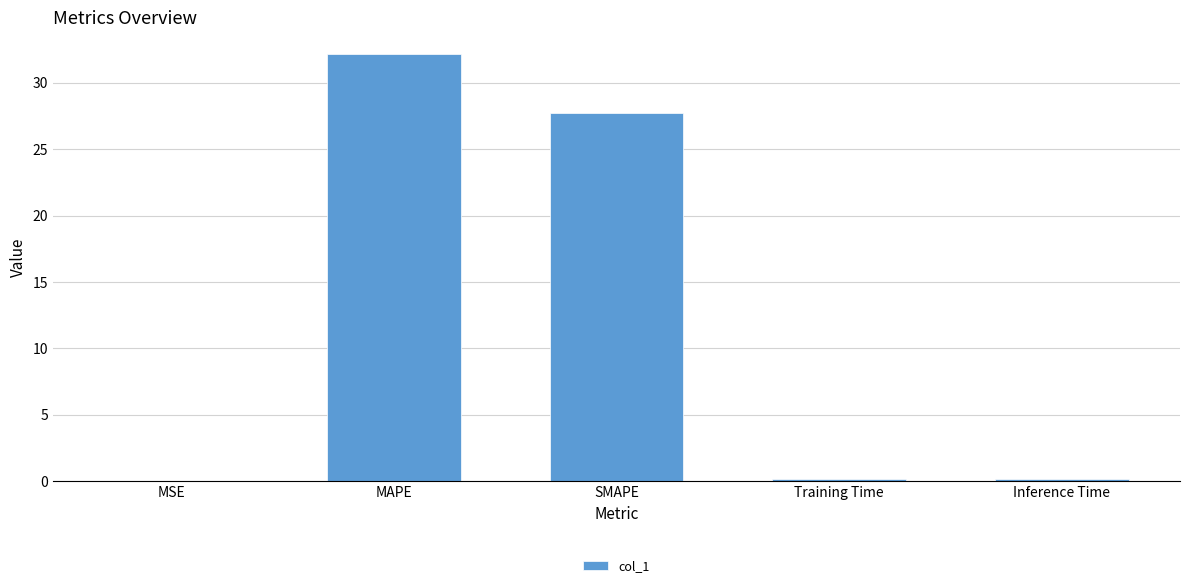

How many data points does each series have?

5